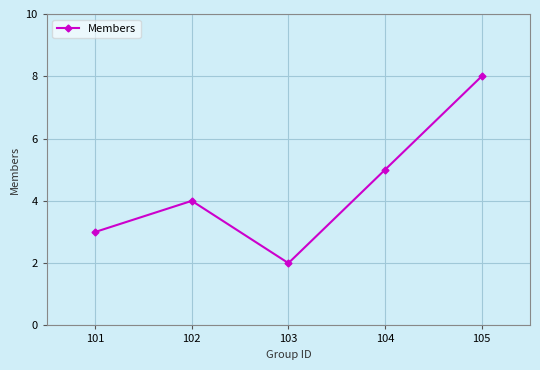

Which has a higher value, 102 or 104?

104